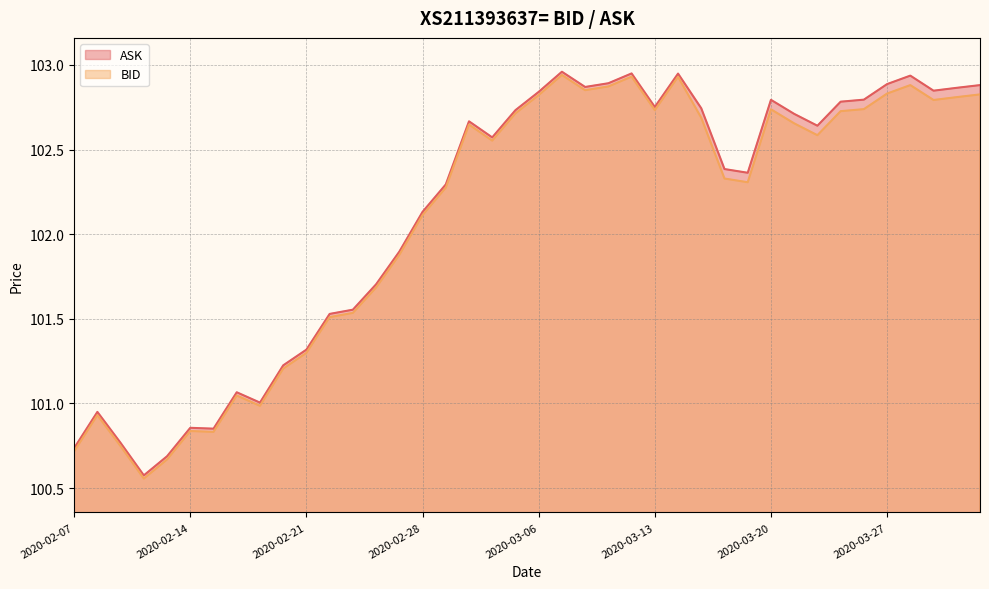

What is the greatest value displayed?

103.0